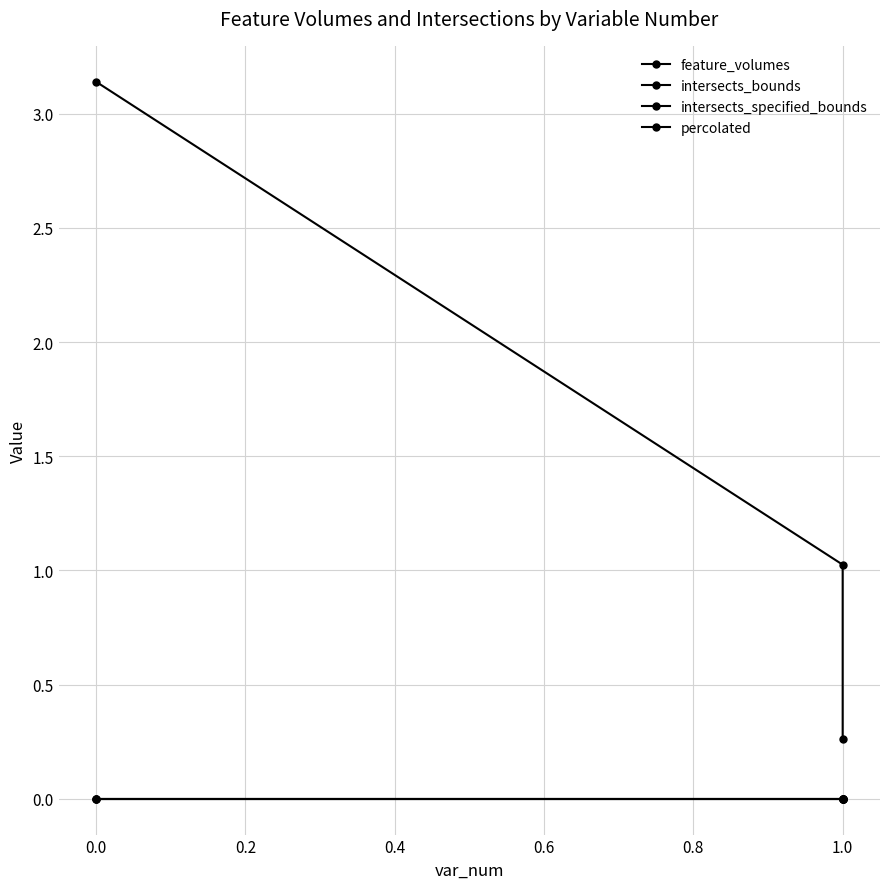

List the series in order of their peak value, lowest first.

intersects_bounds, intersects_specified_bounds, percolated, feature_volumes